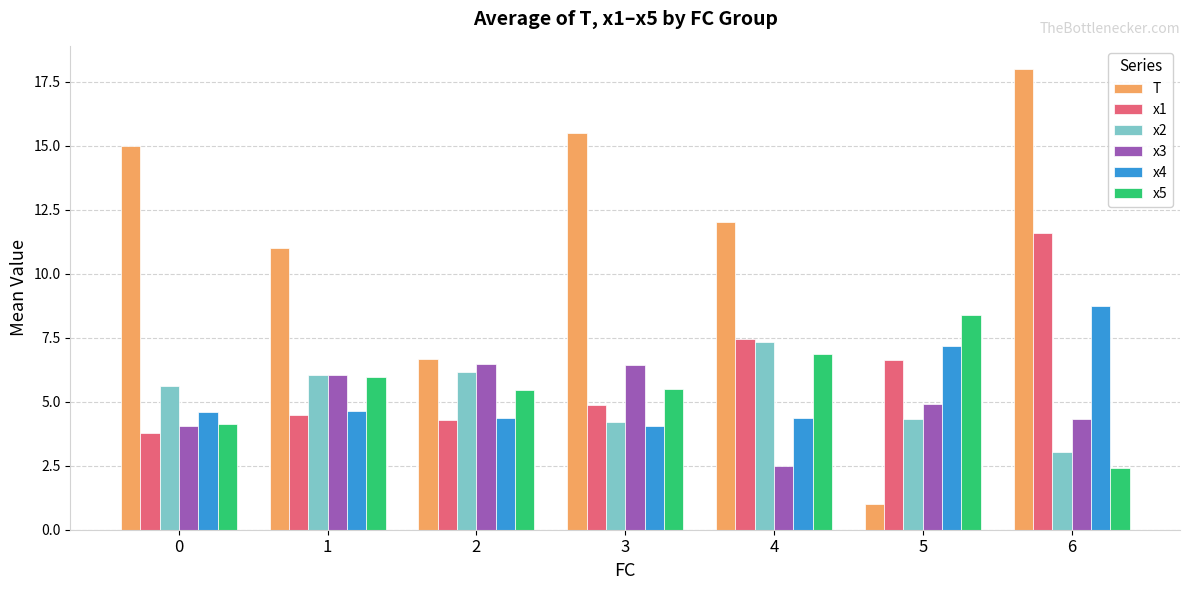

True or false: x2 has a value of 3.0 at 6.

True